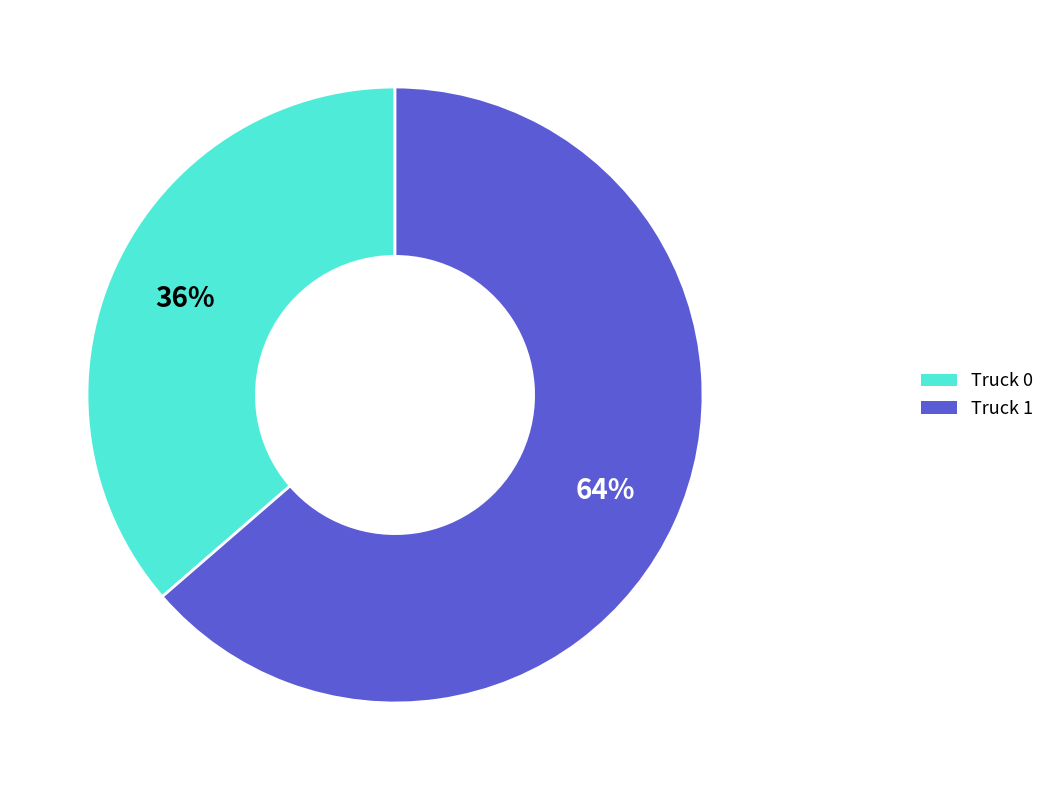

Is there any slice that represents more than half of the pie?

Yes